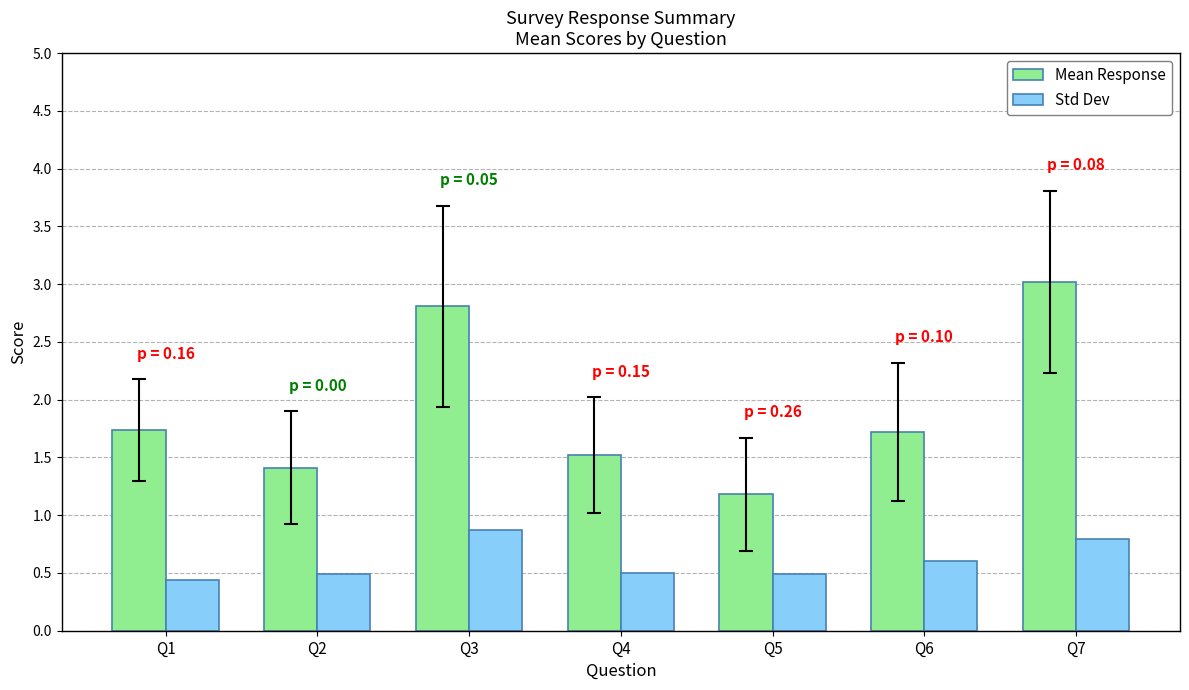

Which series changed the most between Q1 and Q6?

Std Dev